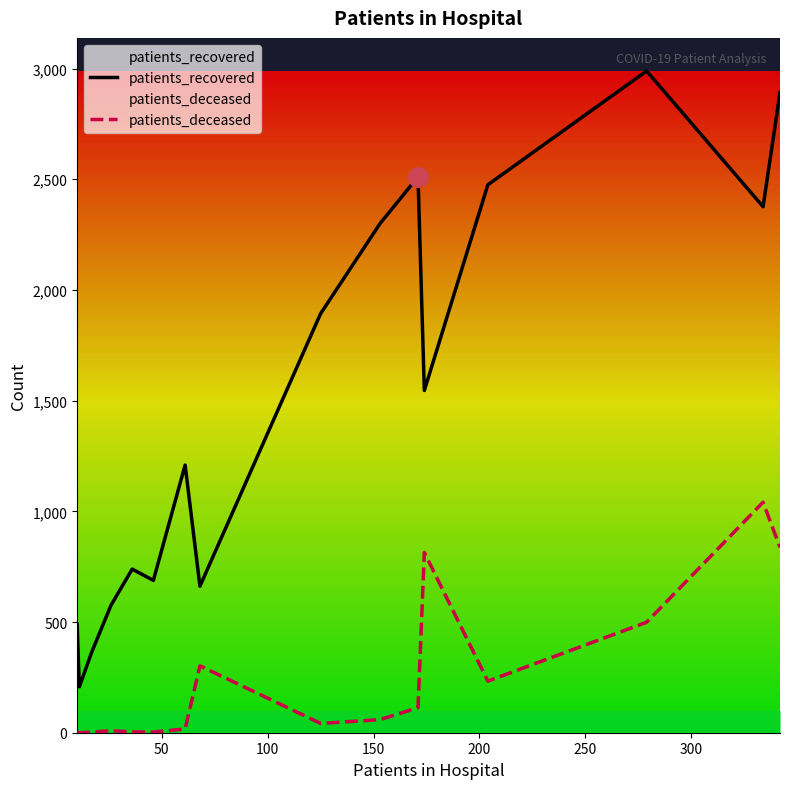

Which series reaches the minimum Y coordinate?

patients_deceased